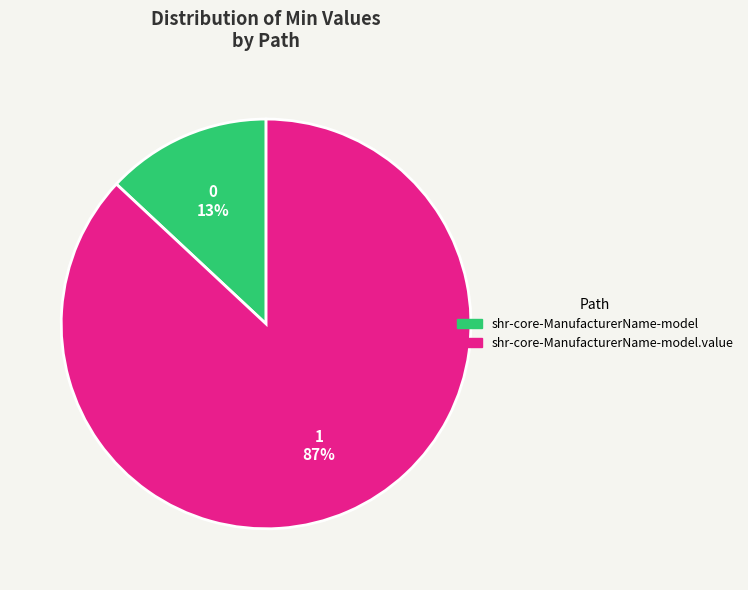

Is there a majority slice in this chart?

Yes